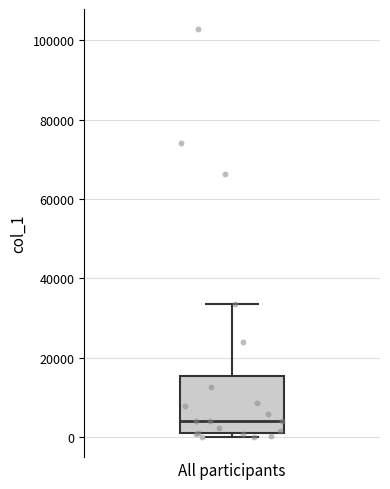

Read this box plot against the y-axis: the position of the median line, the range covered by the box, and the ends of both whiskers. The values are not printed on the chart, so give them approximately, as read against the axis.

median 4000, box 0 to 16000, whiskers 0 (just below the box's lower edge) to 34000